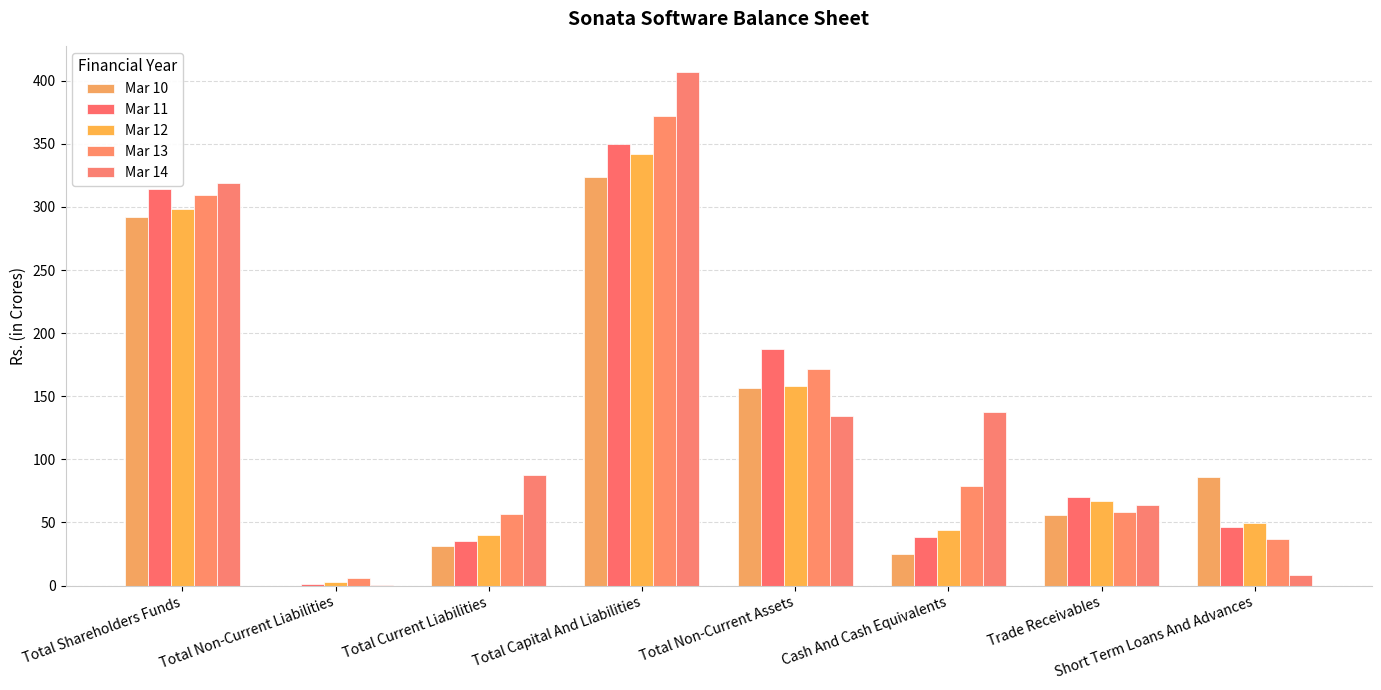

What is the approximate value of Mar 13 at Short Term Loans And Advances?

37.3